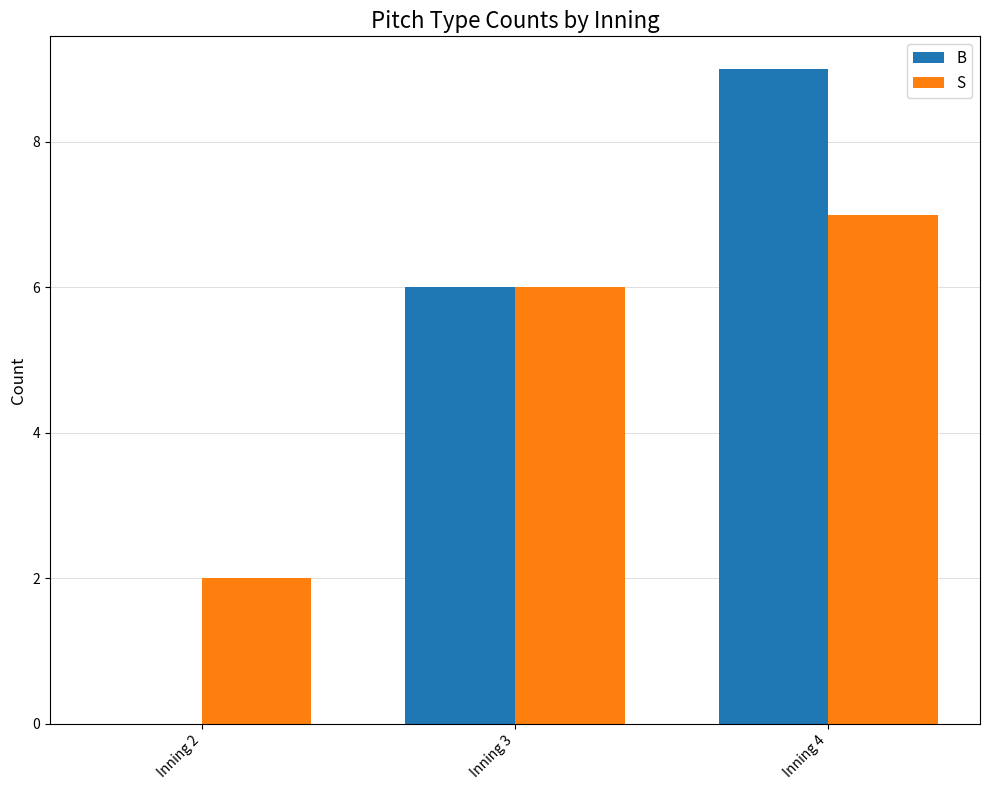

True or false: B has a value of 9 at Inning 4.

True